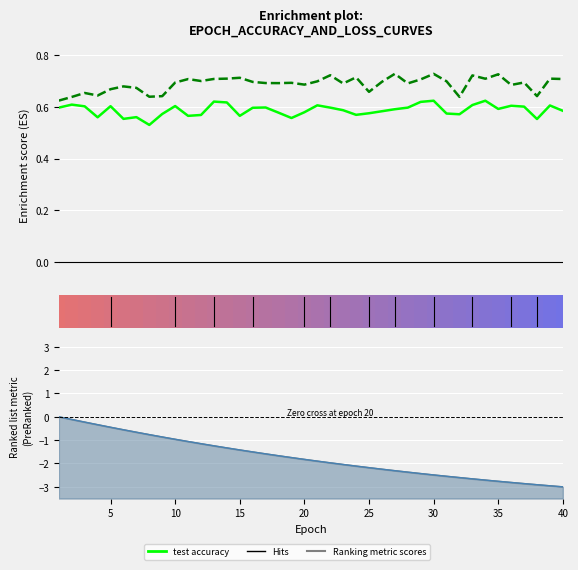

Reading left to right, extract all data points from this chart.

test_accuracy: 0.6	0.6	0.6	0.6	0.6	0.6	0.6	0.5	0.6	0.6	0.6	0.6	0.6	0.6	0.6	0.6	0.6	0.6	0.6	0.6	0.6	0.6	0.6	0.6	0.6	0.6	0.6	0.6	0.6	0.6	0.6	0.6	0.6	0.6	0.6	0.6	0.6	0.6	0.6	0.6
train_accuracy: 0.6	0.6	0.7	0.6	0.7	0.7	0.7	0.6	0.6	0.7	0.7	0.7	0.7	0.7	0.7	0.7	0.7	0.7	0.7	0.7	0.7	0.7	0.7	0.7	0.7	0.7	0.7	0.7	0.7	0.7	0.7	0.6	0.7	0.7	0.7	0.7	0.7	0.6	0.7	0.7